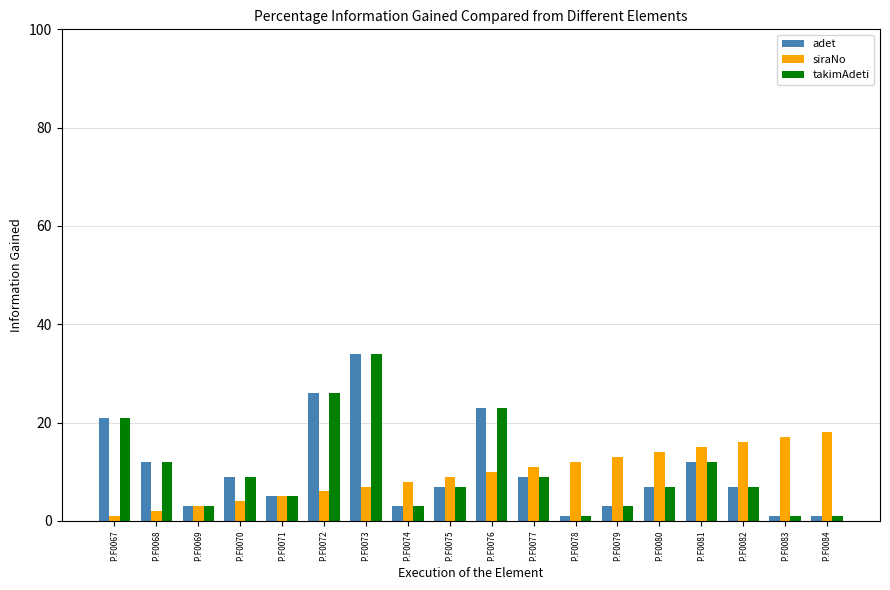

Reading left to right, extract all data points from this chart.

adet: P.F0067=21	P.F0068=12	P.F0069=3	P.F0070=9	P.F0071=5	P.F0072=26	P.F0073=34	P.F0074=3	P.F0075=7	P.F0076=23	P.F0077=9	P.F0078=1	P.F0079=3	P.F0080=7	P.F0081=12	P.F0082=7	P.F0083=1	P.F0084=1
siraNo: P.F0067=1	P.F0068=2	P.F0069=3	P.F0070=4	P.F0071=5	P.F0072=6	P.F0073=7	P.F0074=8	P.F0075=9	P.F0076=10	P.F0077=11	P.F0078=12	P.F0079=13	P.F0080=14	P.F0081=15	P.F0082=16	P.F0083=17	P.F0084=18
takimAdeti: P.F0067=21	P.F0068=12	P.F0069=3	P.F0070=9	P.F0071=5	P.F0072=26	P.F0073=34	P.F0074=3	P.F0075=7	P.F0076=23	P.F0077=9	P.F0078=1	P.F0079=3	P.F0080=7	P.F0081=12	P.F0082=7	P.F0083=1	P.F0084=1